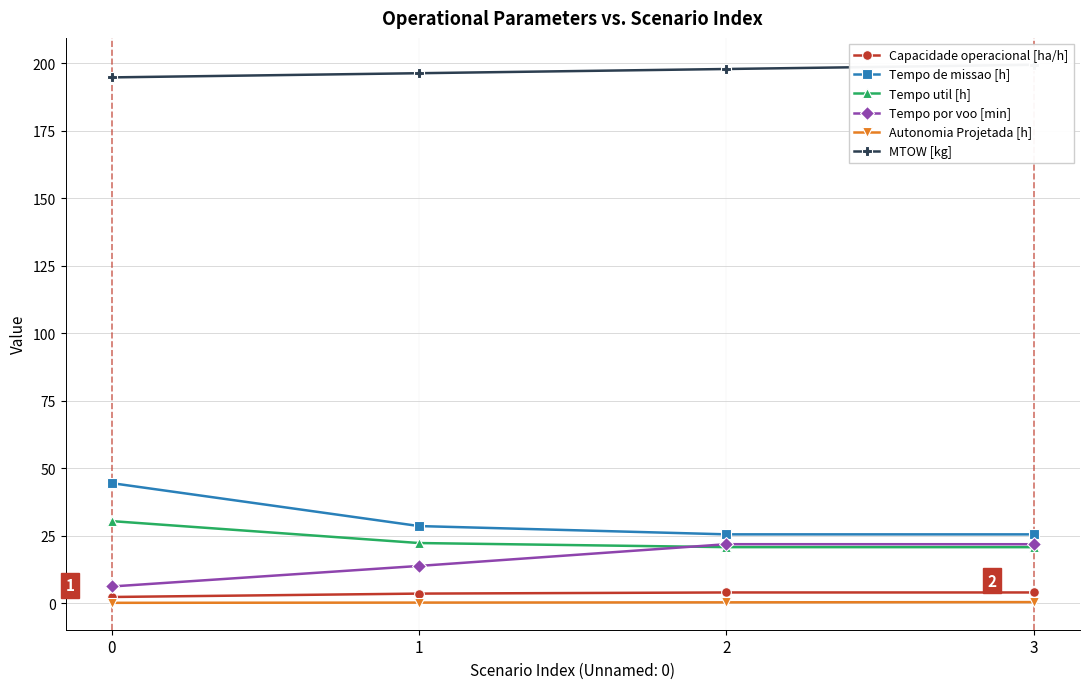

Rank the series by their maximum value, from highest to lowest.

MTOW [kg], Tempo de missao [h], Tempo util [h], Tempo por voo [min], Capacidade operacional [ha/h], Autonomia Projetada [h]